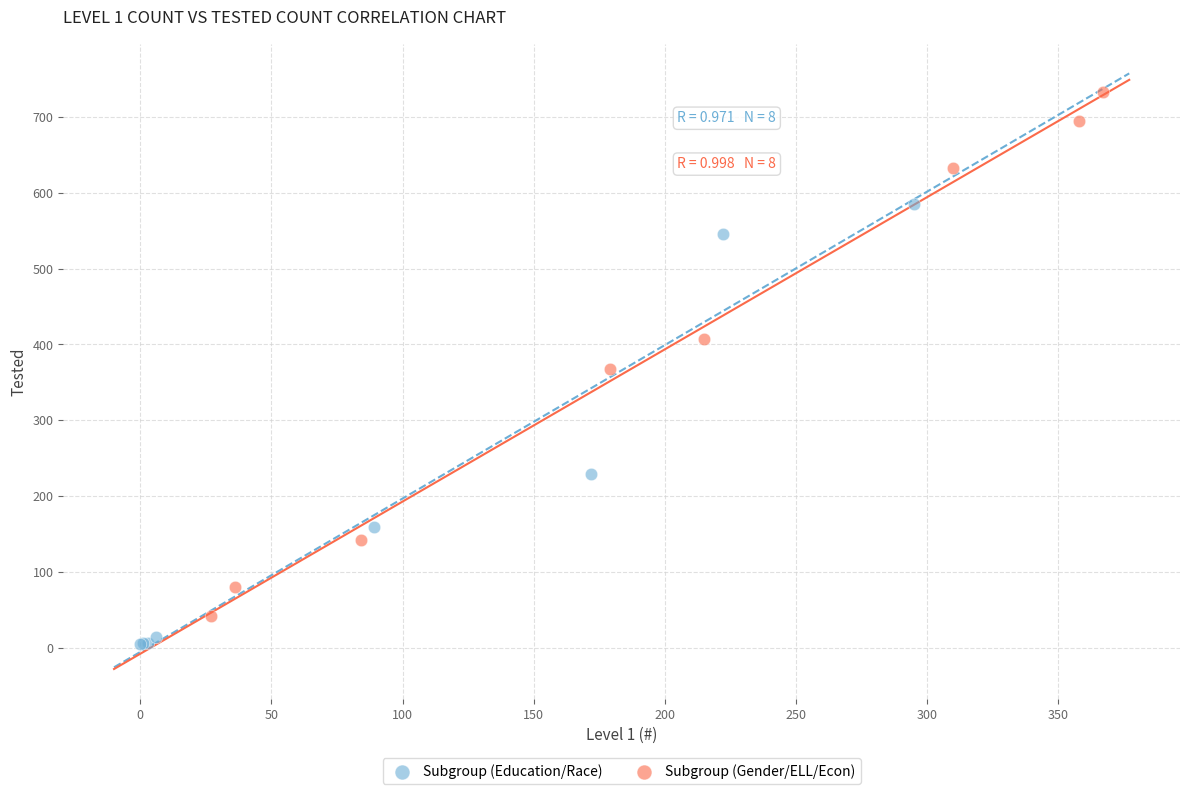

Which series has the widest spread of Y values?

Subgroup (Gender/ELL/Econ)